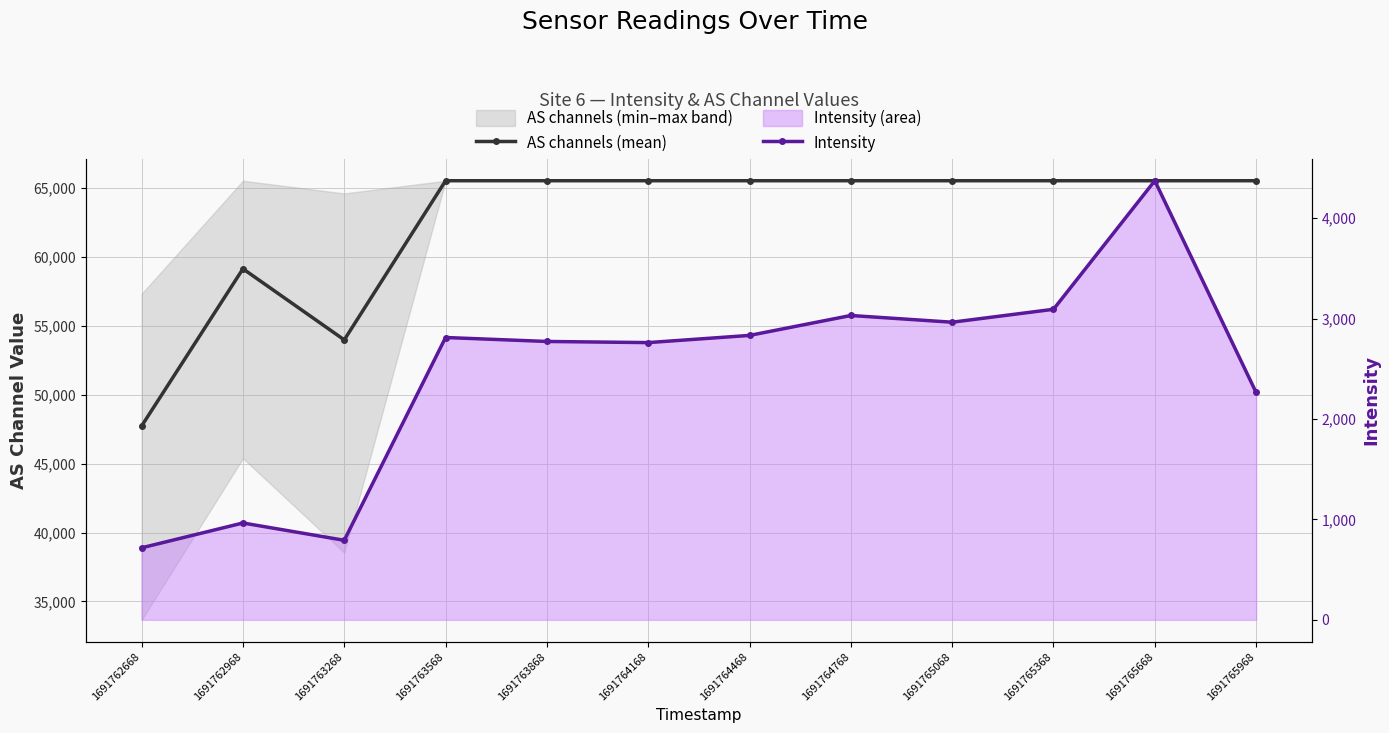

Rank the categories by AS channels (mean) value from highest to lowest.

1691763568, 1691763868, 1691764168, 1691764468, 1691764768, 1691765068, 1691765368, 1691765668, 1691765968, 1691762968, 1691763268, 1691762668